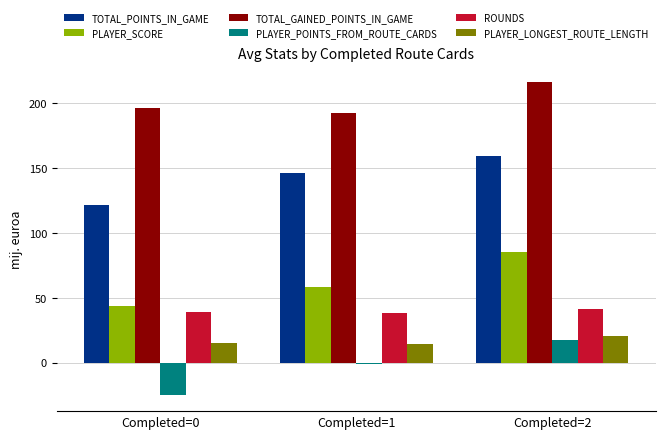

What is the difference between the maximum and minimum values in the ROUNDS series?

3.1